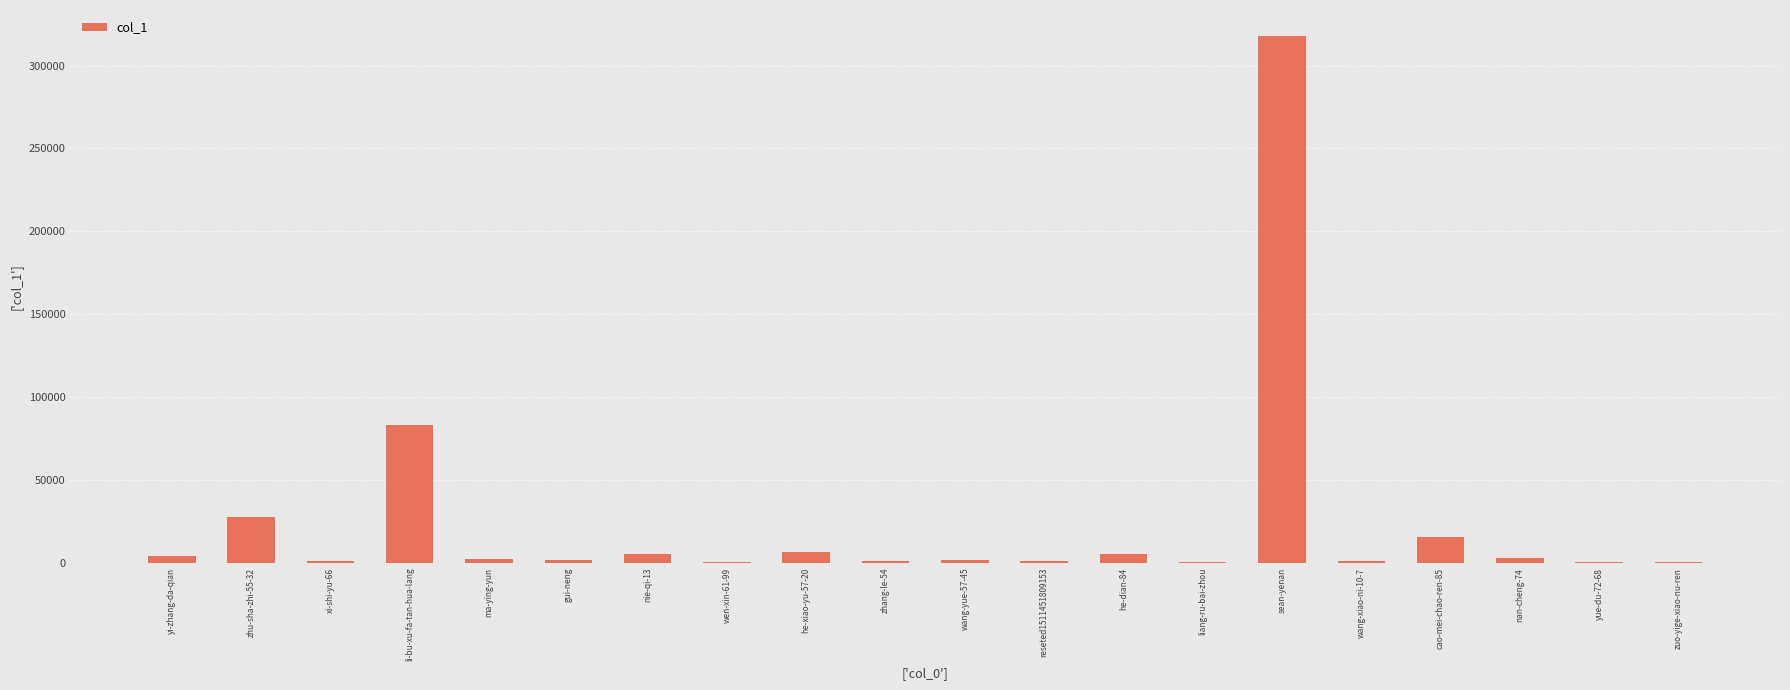

Are the bars horizontal?

No